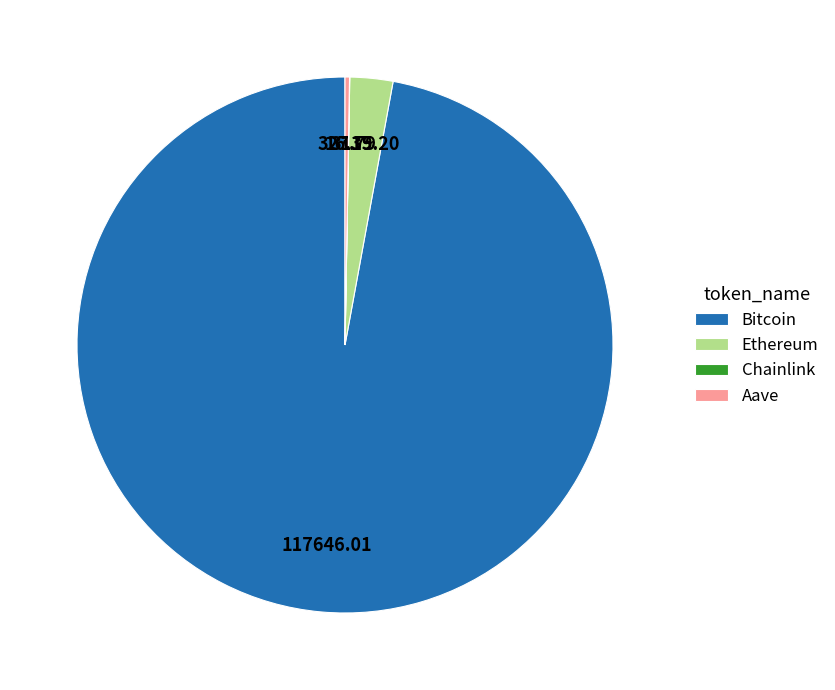

Which slice is the largest?

Bitcoin